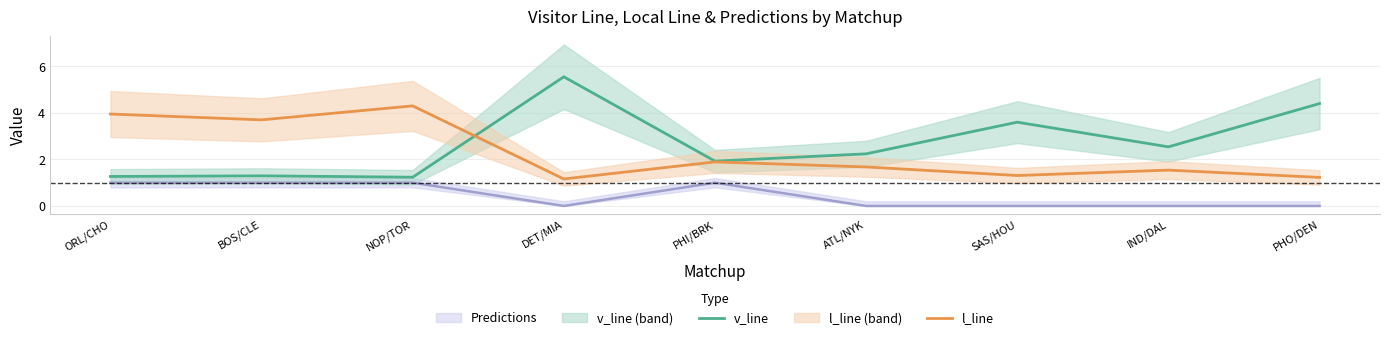

What is the difference between the maximum and second lowest values in the v_line series?

4.3